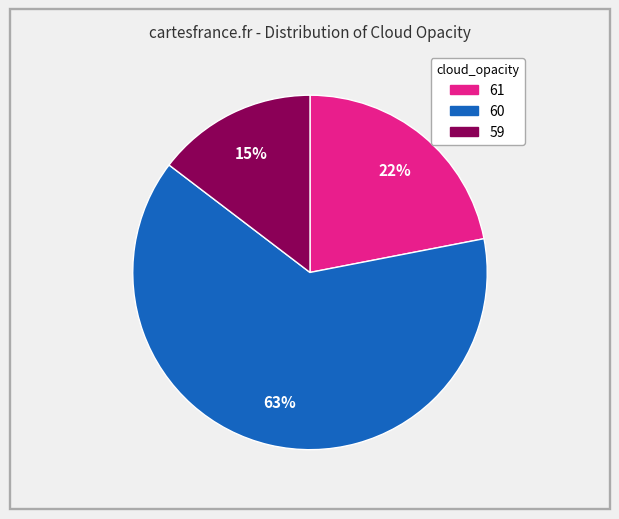

Is there a majority slice in this chart?

Yes